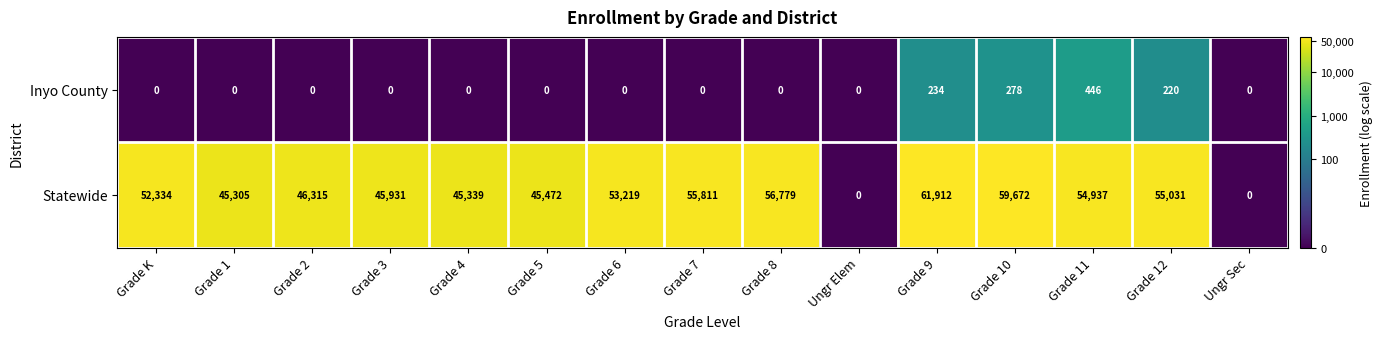

How many series are shown in this chart?

2